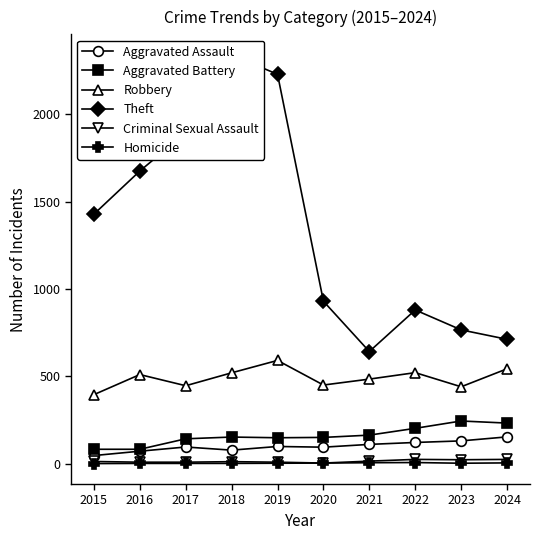

Which series has the widest spread of values?

Theft